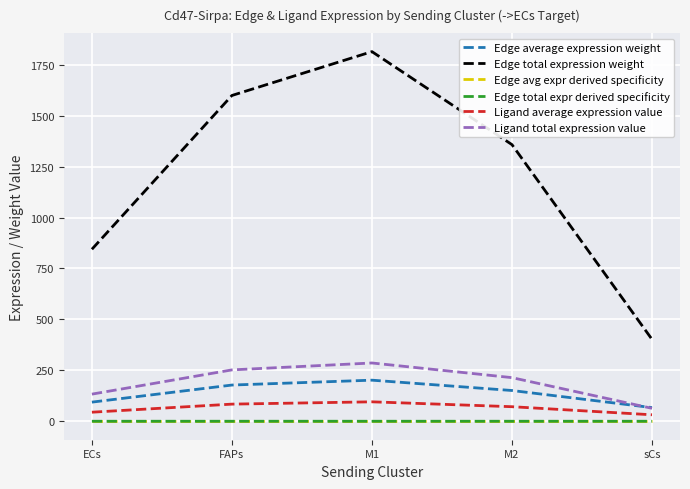

True or false: Ligand total expression value and Ligand average expression value cross at least once.

False